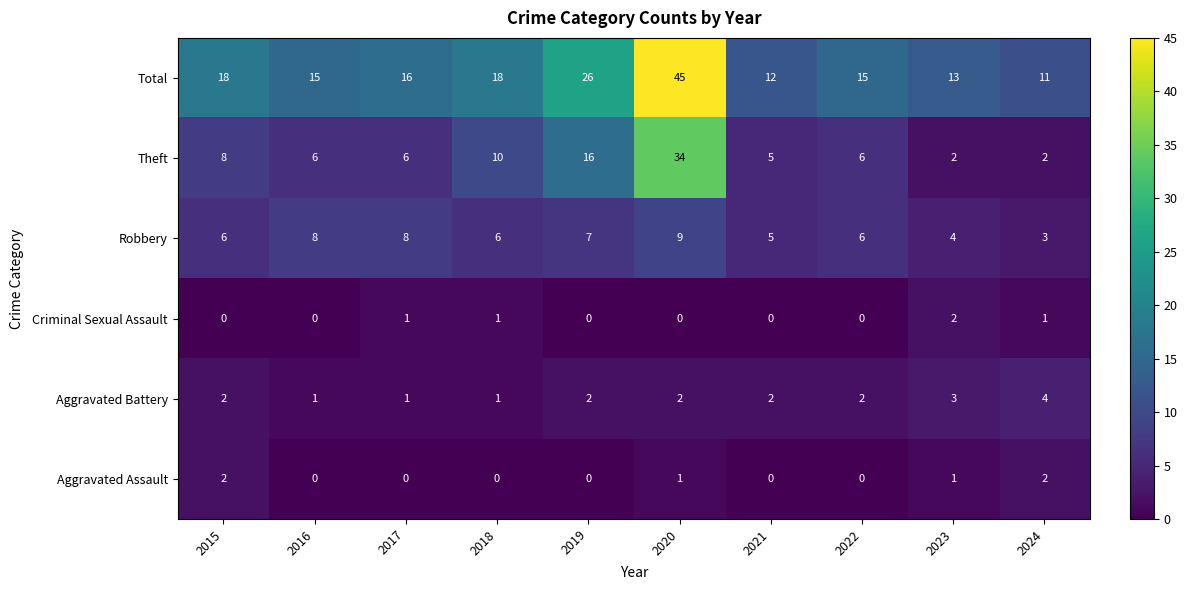

What is the average value of the Theft series?

10